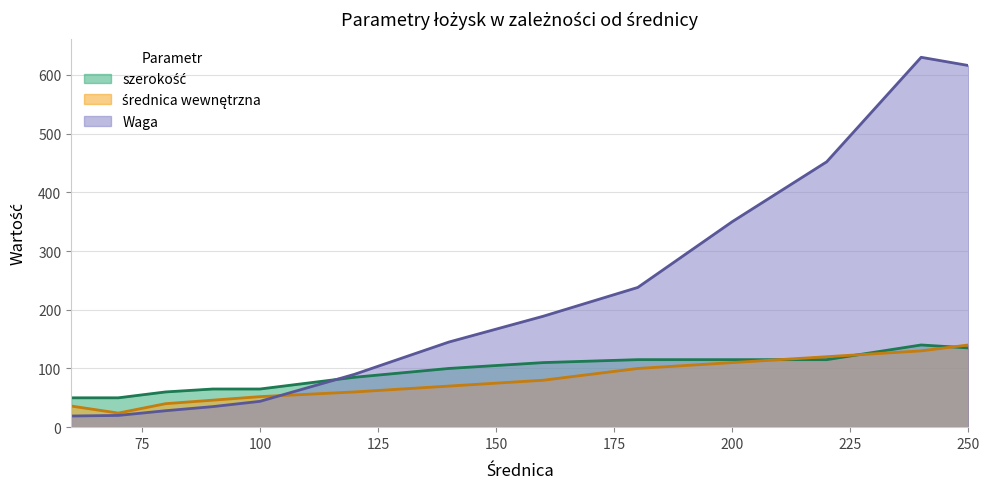

Is the value of Waga at 140 greater than the value of średnica wewnętrzna at 240?

Yes